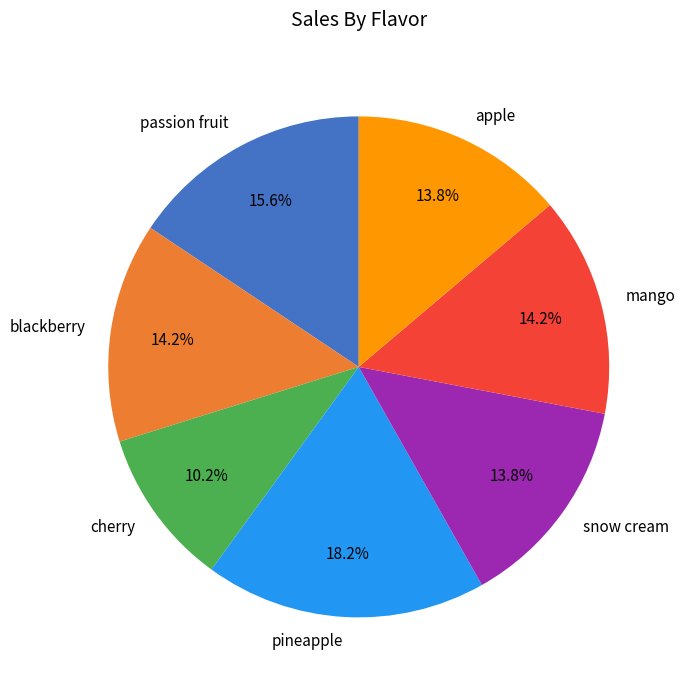

What percentage is the apple slice, to the nearest percent?

14%